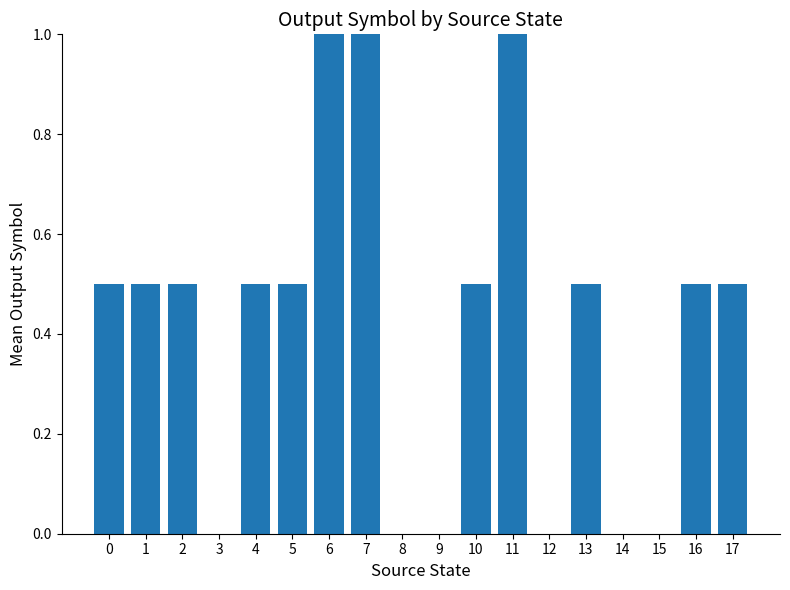

Are the bars horizontal?

No